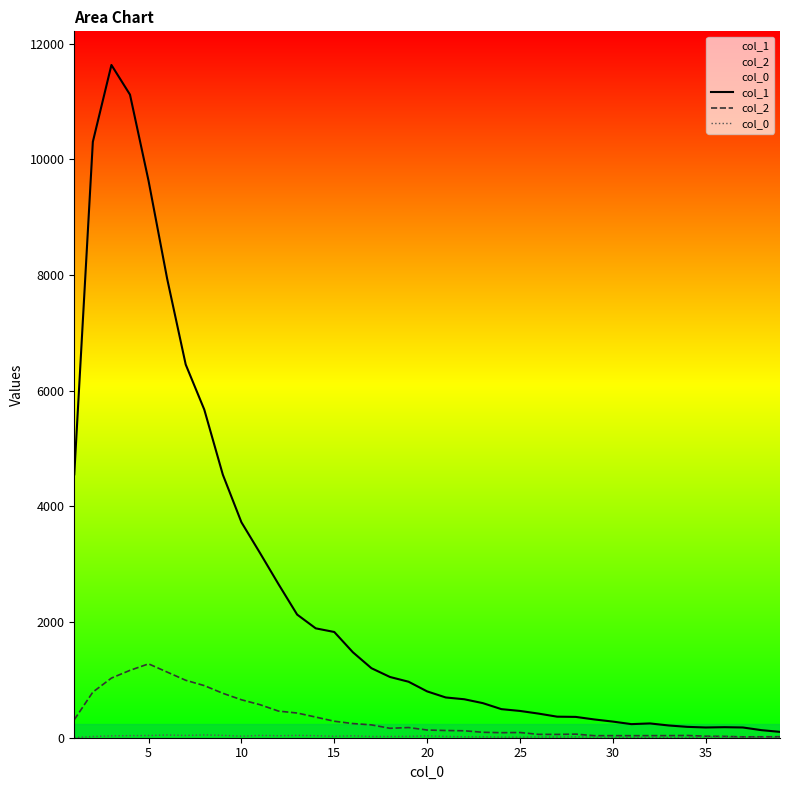

True or false: col_1 and col_0 intersect in this chart.

False